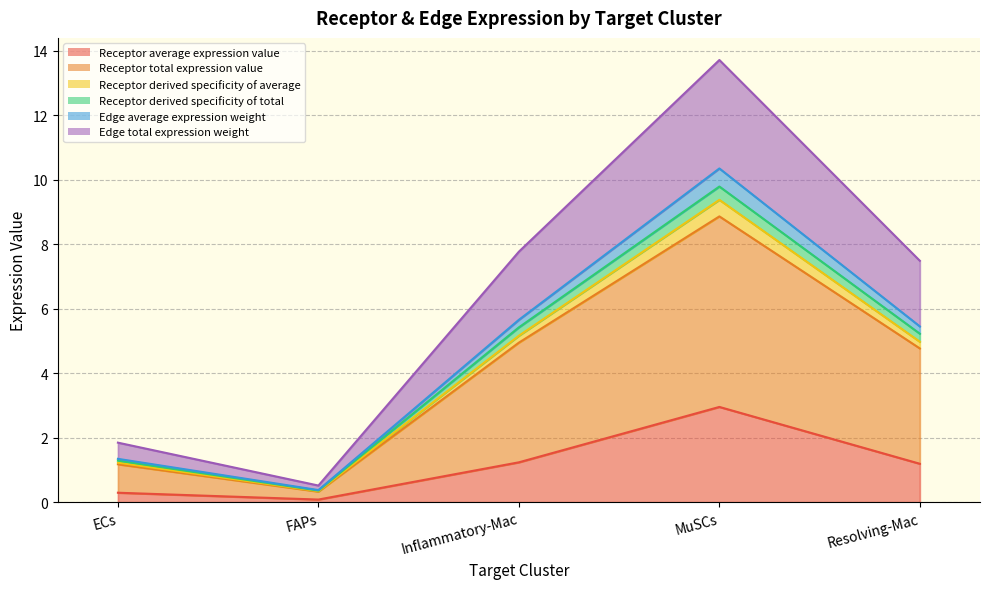

Does the chart have visible grid lines?

Yes